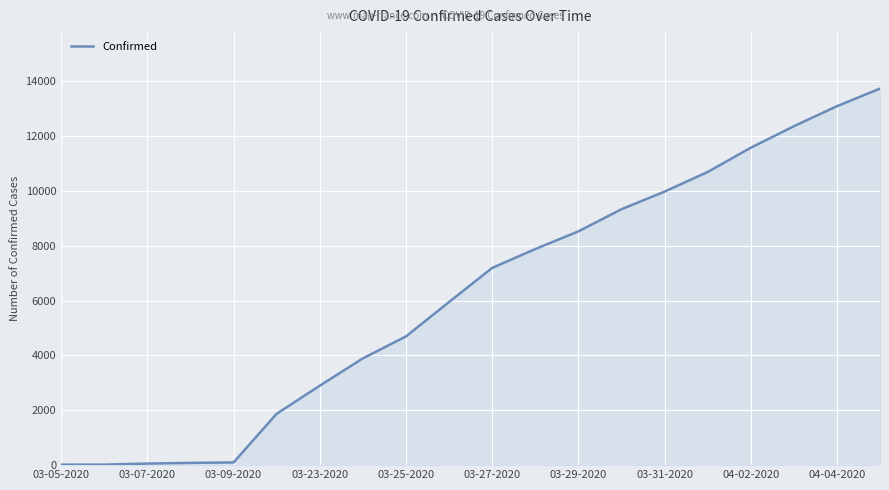

What is the difference between the maximum and minimum values?

13705